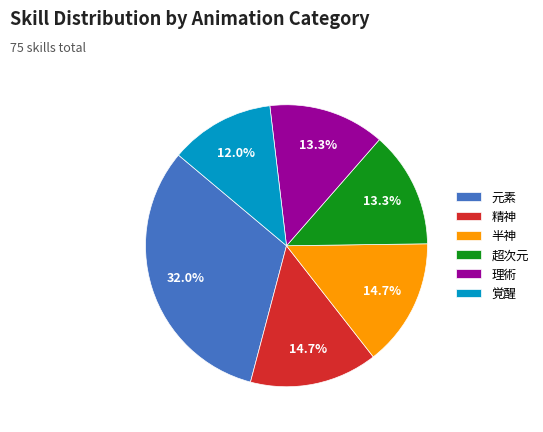

What is the ratio of the value at 半神 to the value at 覚醒?

1.2